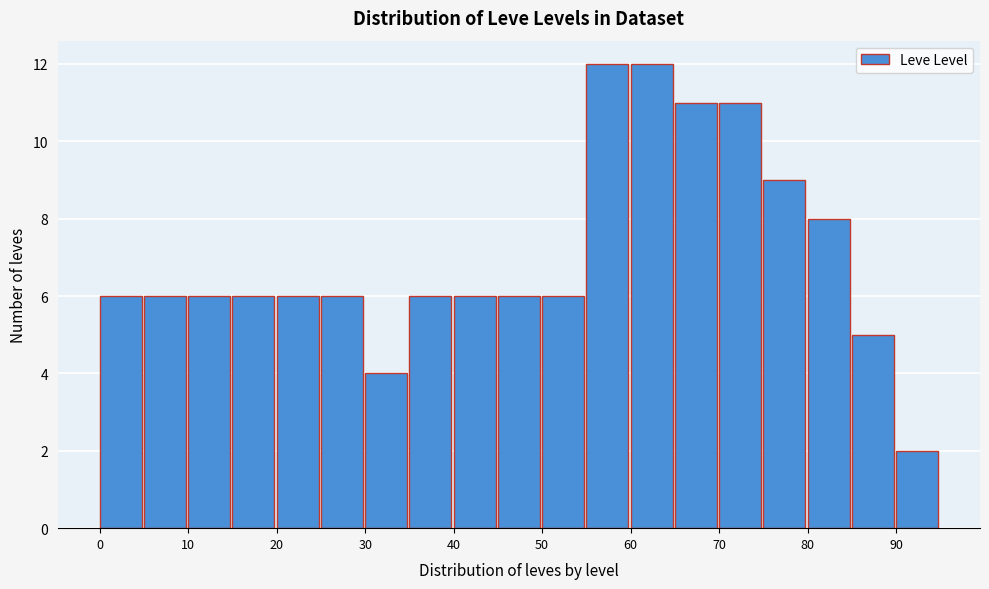

Reading left to right, list every bar in this chart as the range it spans on the x-axis followed by its height. The values are not printed on the chart, so give them approximately, as read against the axis.

0 to 5: 6
5 to 10: 6
10 to 15: 6
15 to 20: 6
20 to 25: 6
25 to 30: 6
30 to 35: 4
35 to 40: 6
40 to 45: 6
45 to 50: 6
50 to 55: 6
55 to 60: 12
60 to 65: 12
65 to 70: 11
70 to 75: 11
75 to 80: 9
80 to 85: 8
85 to 90: 5
90 to 95: 2